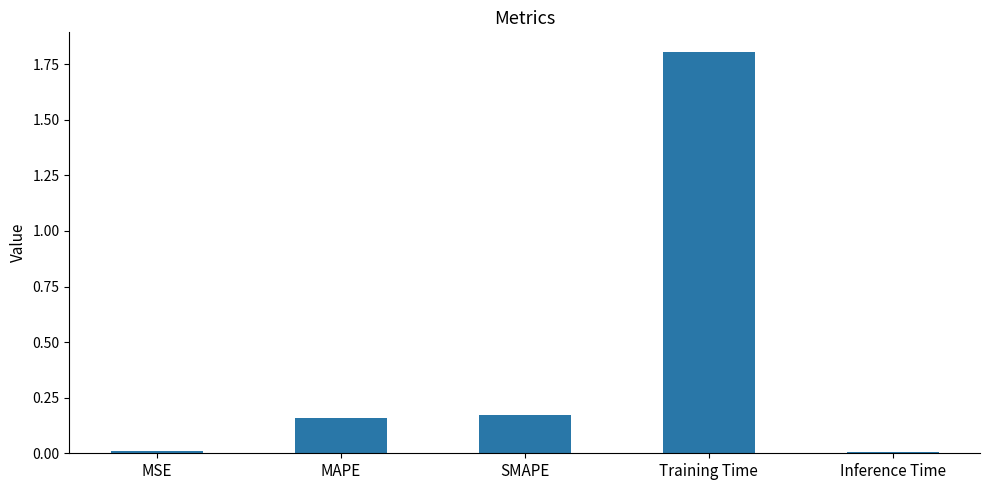

What is the sum of all values?

2.2